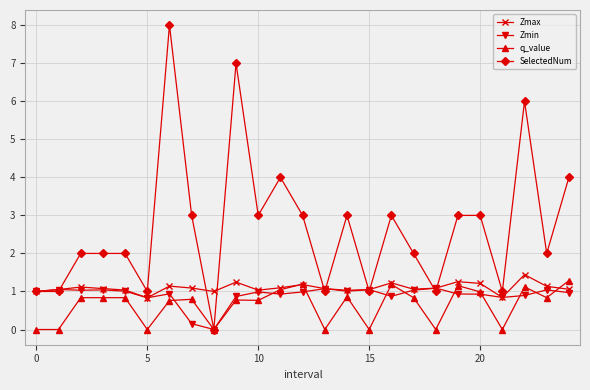

Which series has the widest spread of values?

SelectedNum